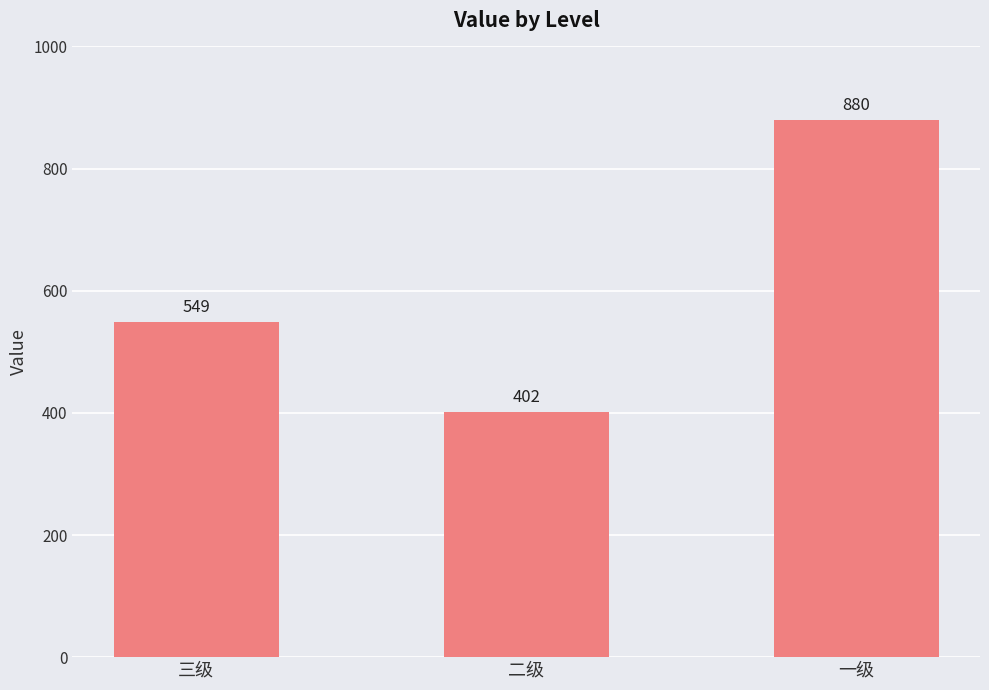

What is the maximum value shown in the chart?

880